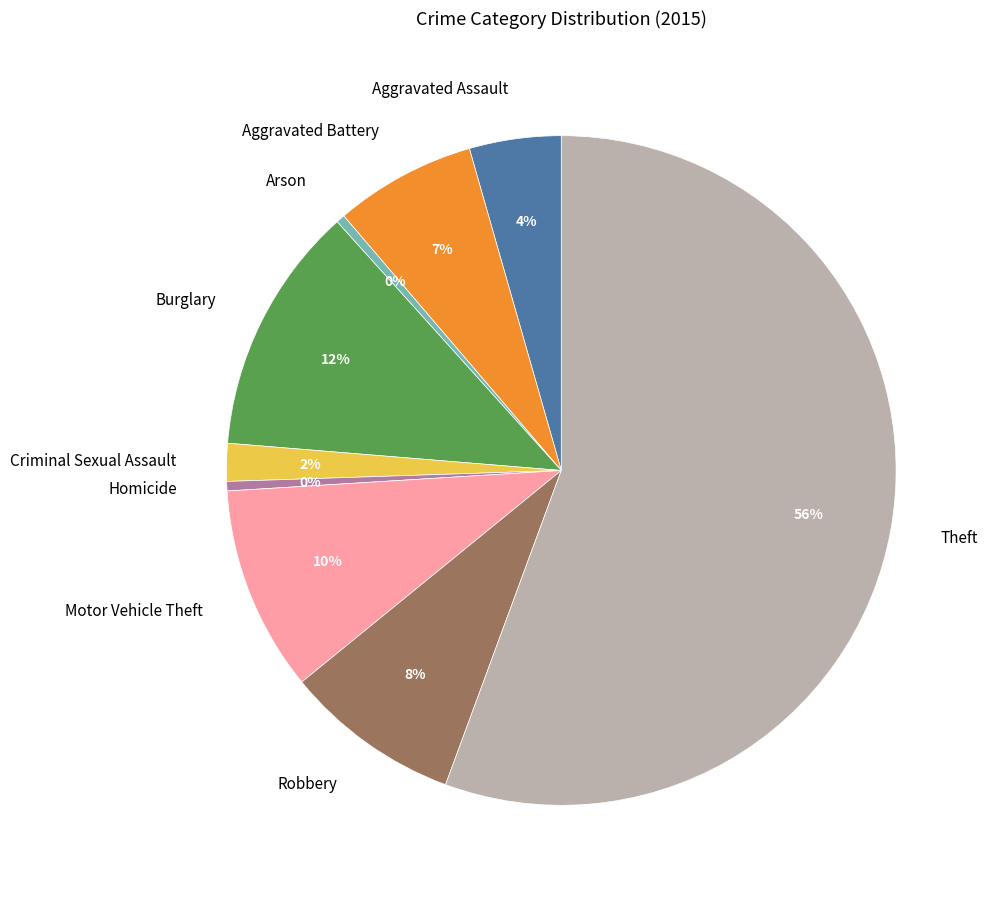

What percentage is the Aggravated Assault slice, to the nearest percent?

4%